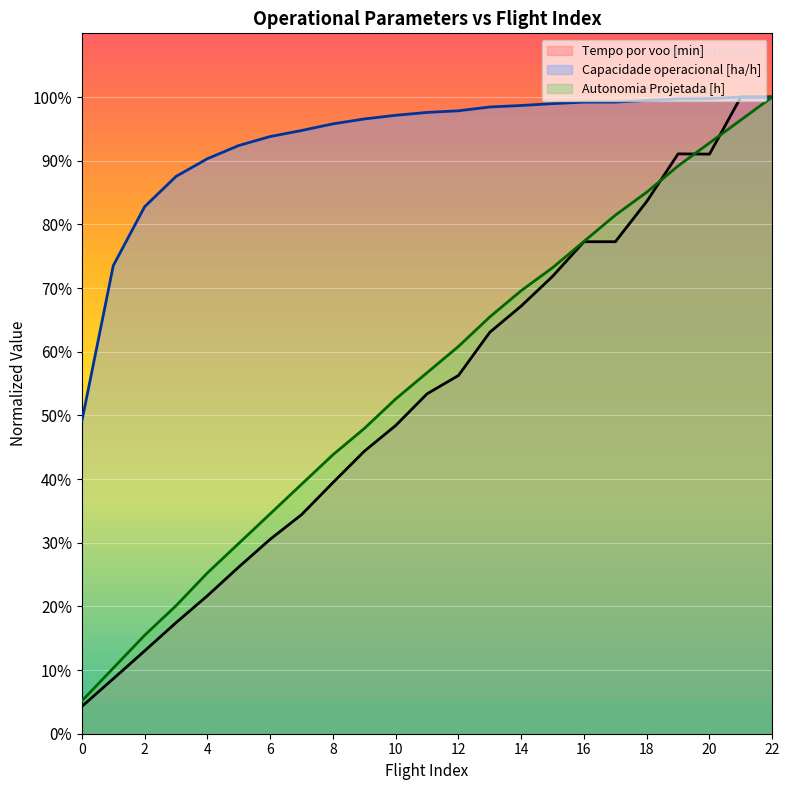

What are all the series names shown in the legend?

Tempo por voo [min], Capacidade operacional [ha/h], Autonomia Projetada [h]